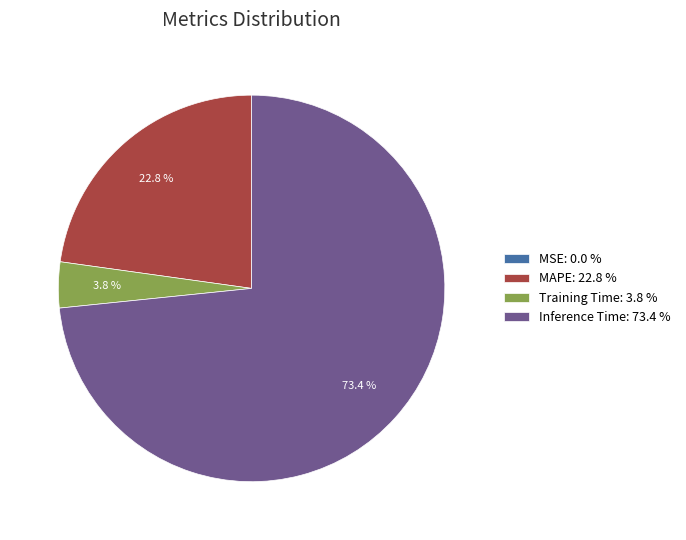

Does MAPE: 22.8 % account for over 50% of the chart?

No